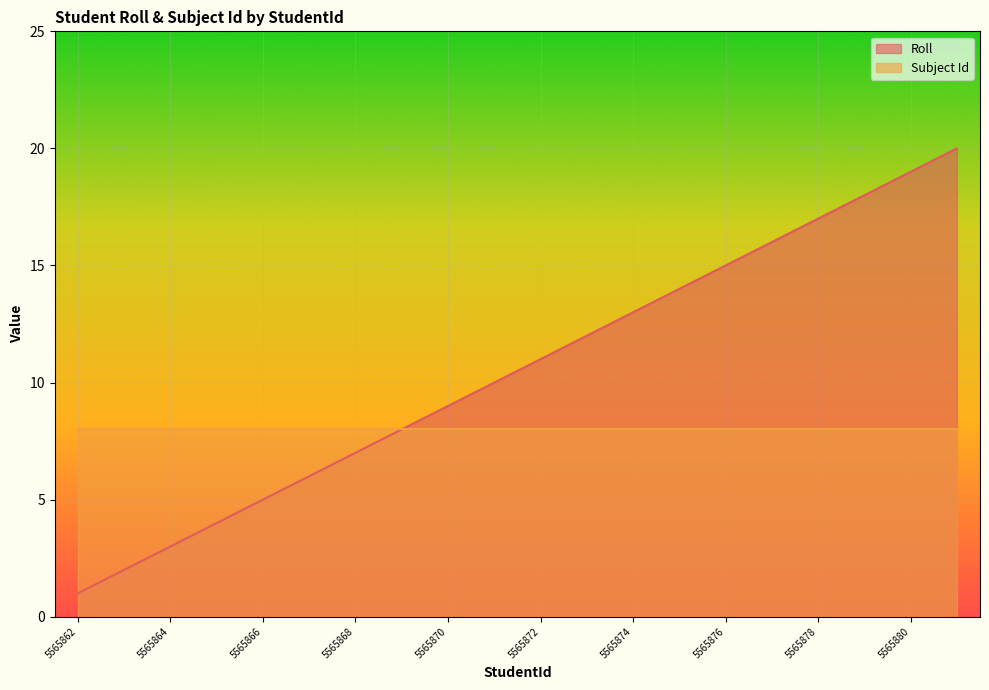

Approximately how many times larger is the value at 5565863 compared to 5565879?

0.1